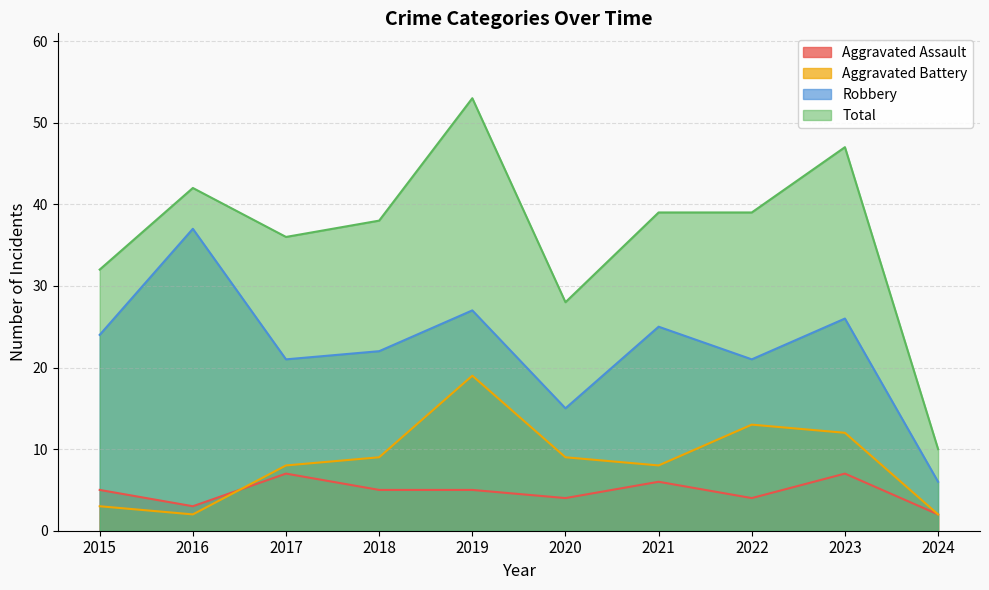

Reading left to right, transcribe all the data shown in this chart.

Aggravated Assault: 5	3	7	5	5	4	6	4	7	2
Aggravated Battery: 3	2	8	9	19	9	8	13	12	2
Robbery: 24	37	21	22	27	15	25	21	26	6
Total: 32	42	36	38	53	28	39	39	47	10